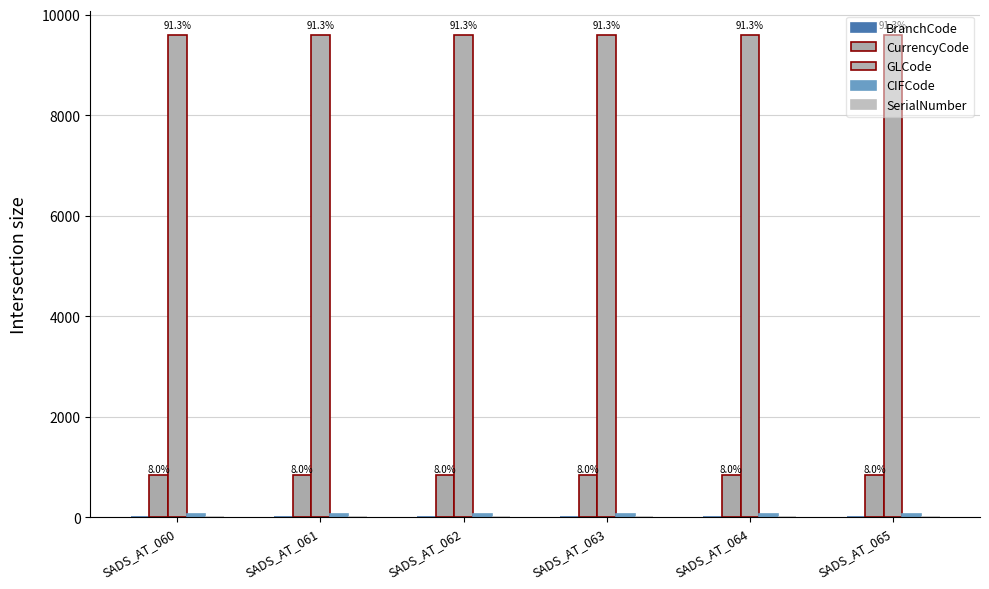

The value of GLCode at SADS_AT_062 is 9604. True or false?

True